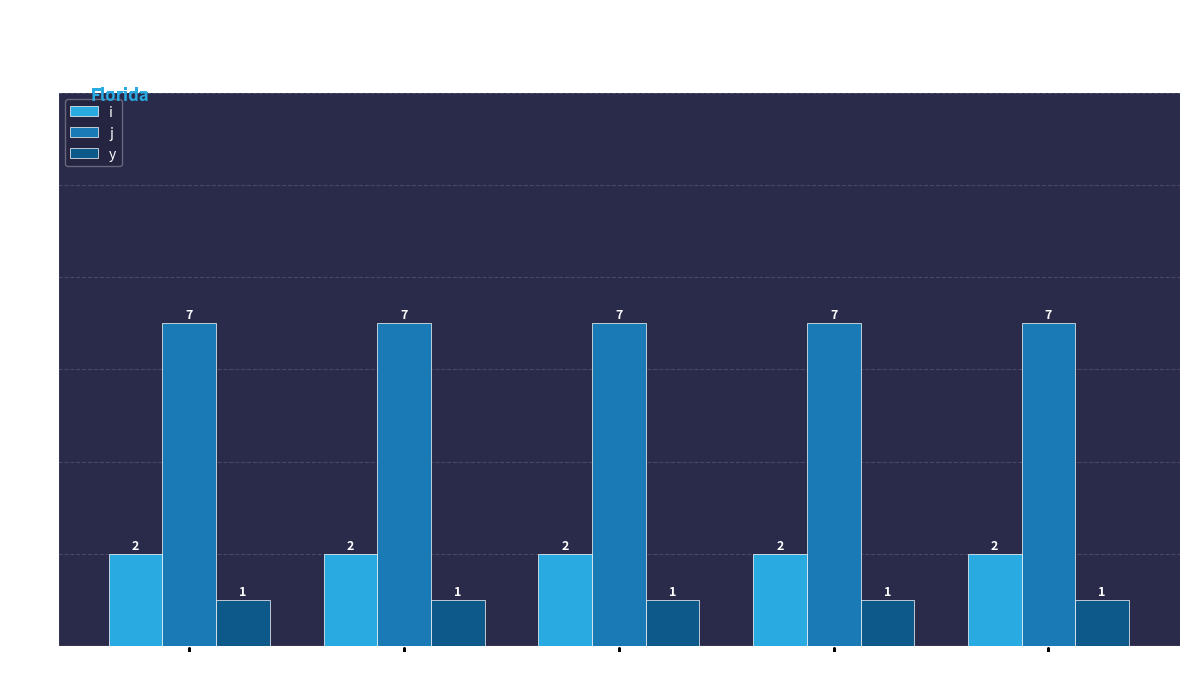

True or false: j has a value of 2 at s=2.

False